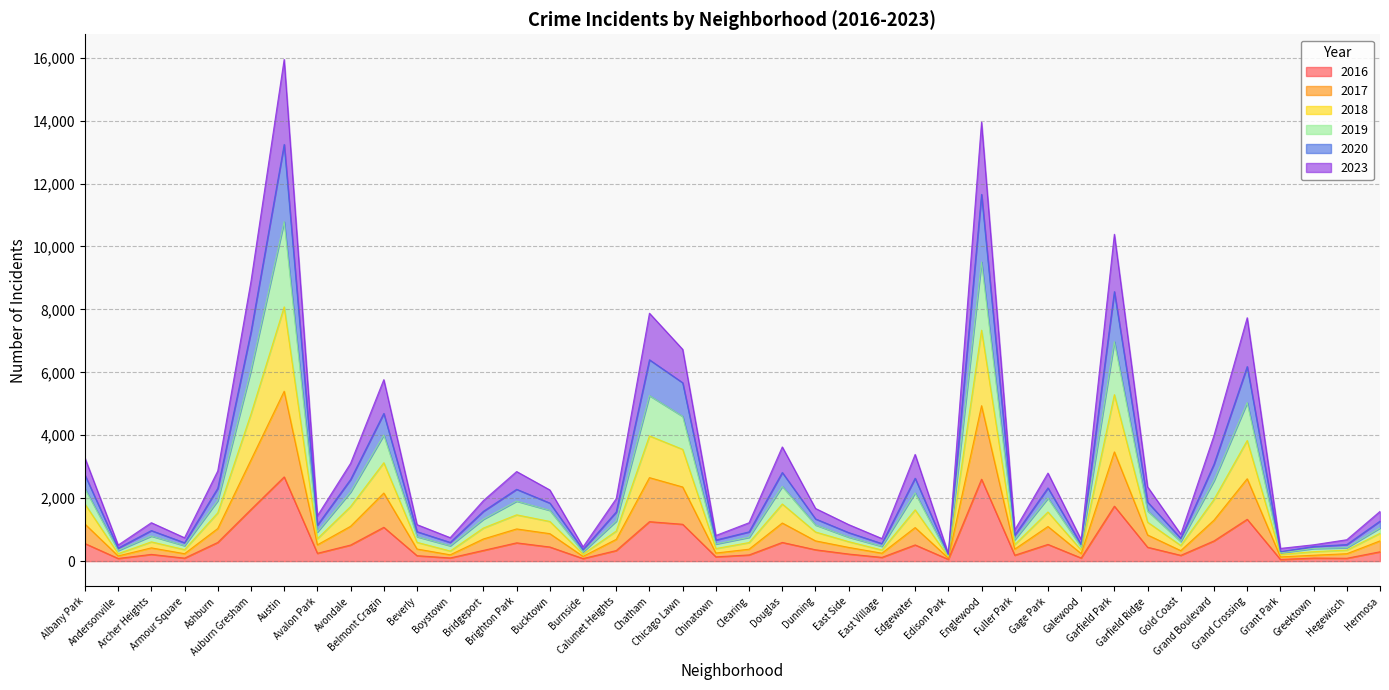

What is the label of the 12th point from the right?

Fuller Park